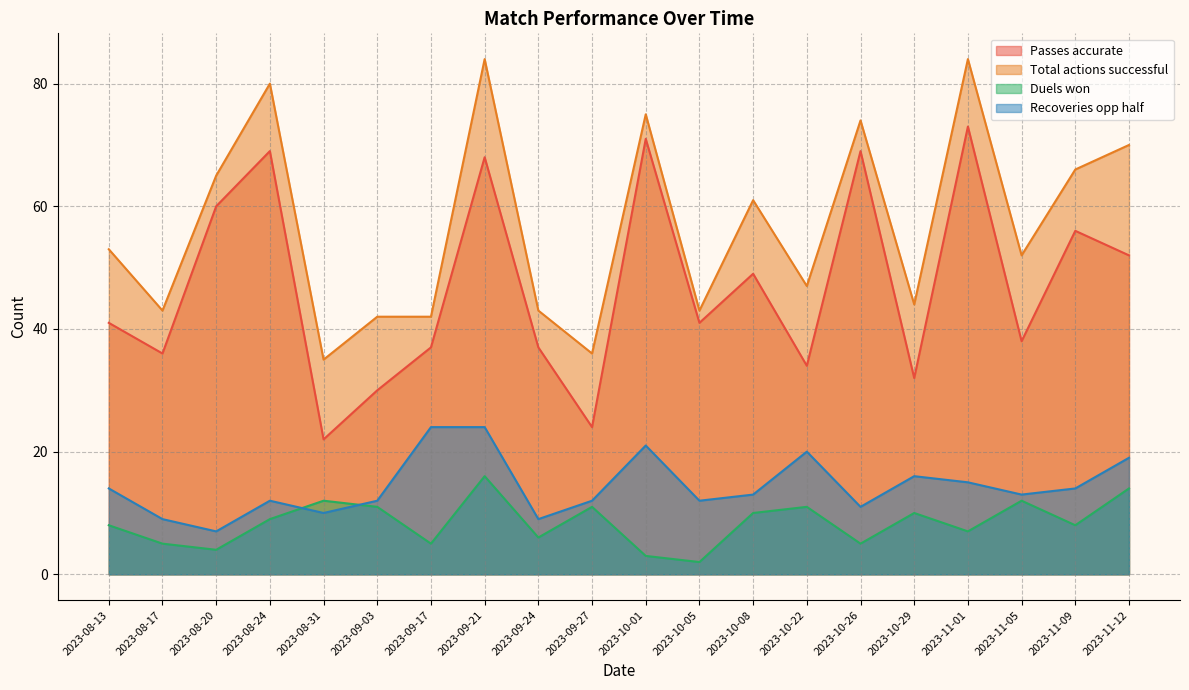

Which label corresponds to the largest value in the chart?

2023-09-21